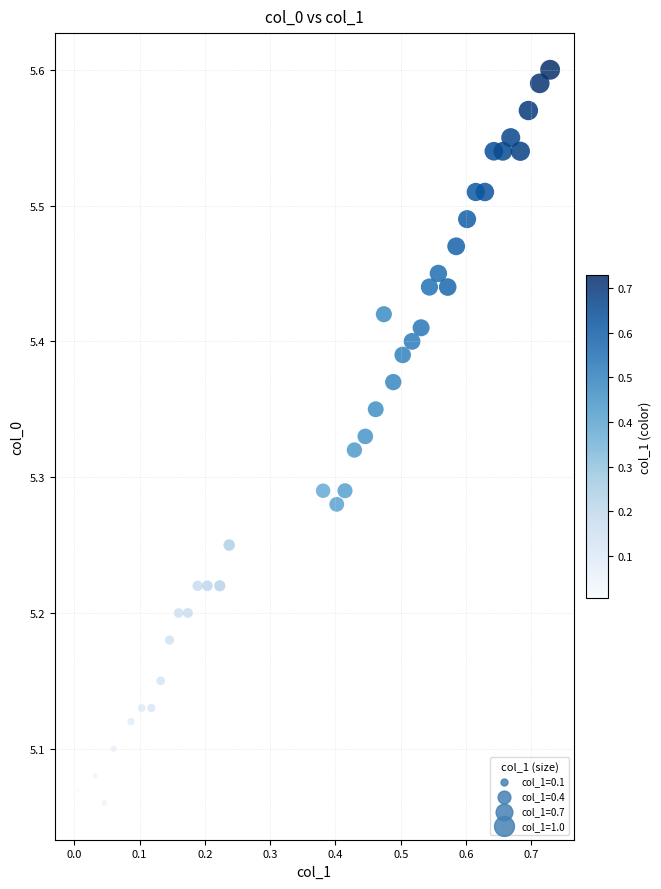

What is the range of Y values (max minus min)?

0.5